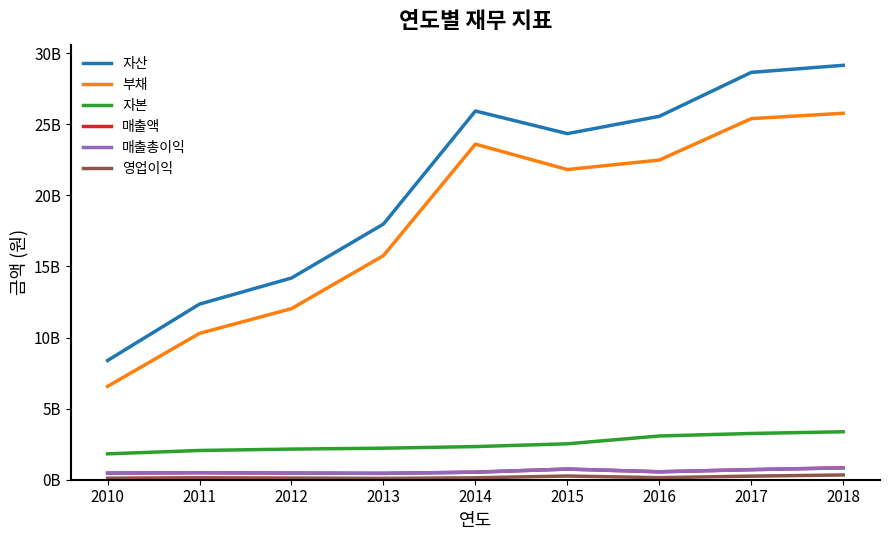

True or false: 영업이익 and 매출액 intersect in this chart.

False